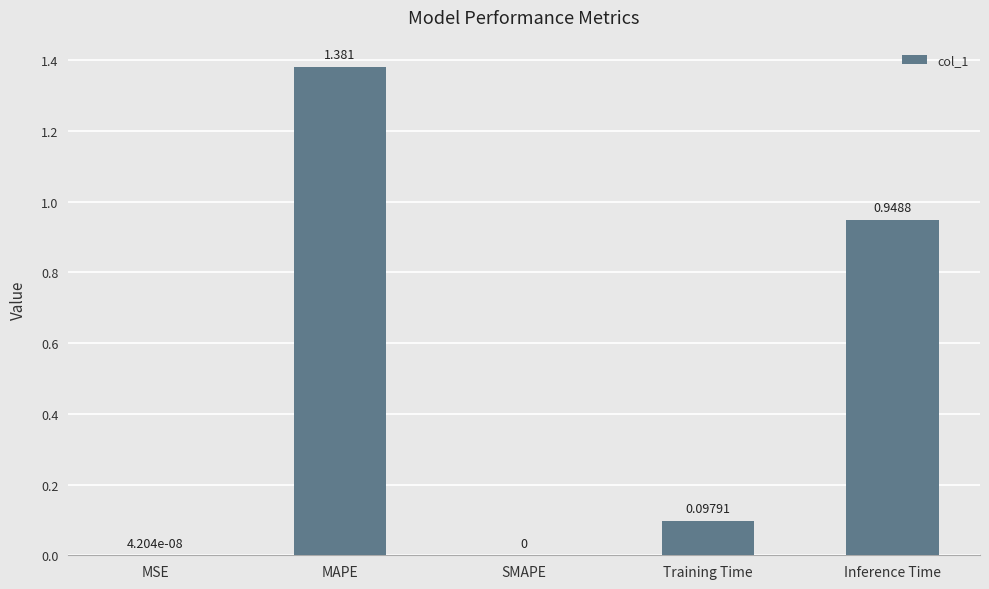

Which category has the highest value across all series?

MAPE